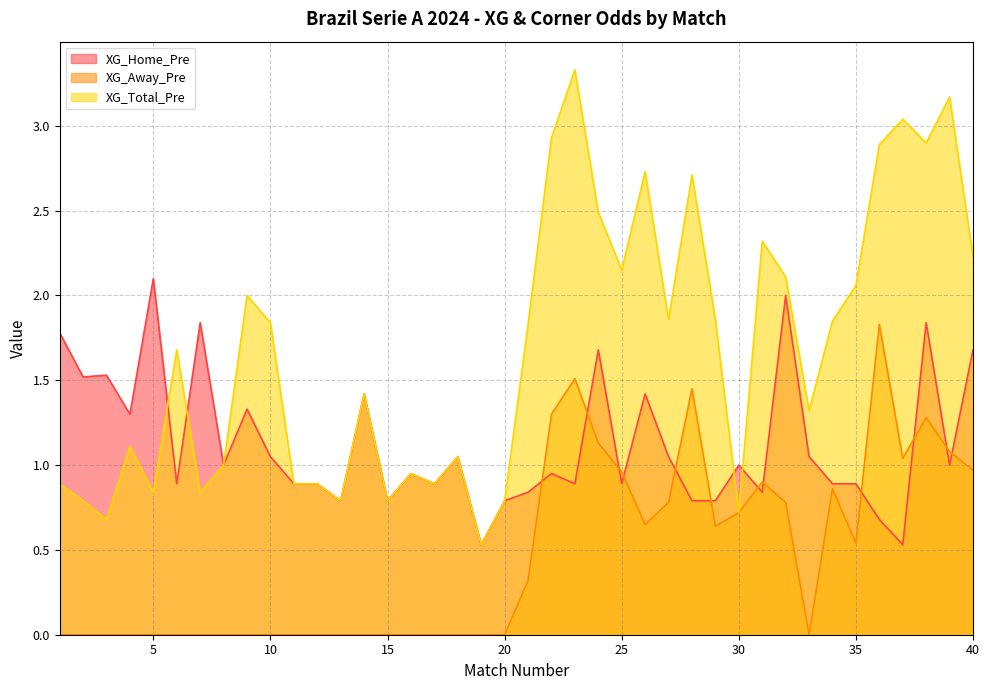

How many distinct data groups are displayed?

3